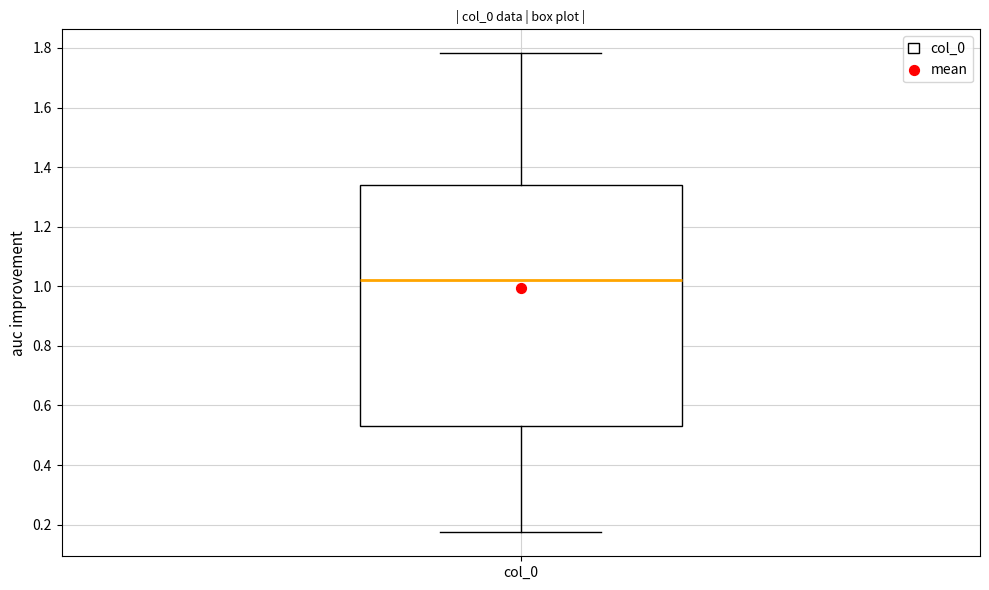

Read this box plot against the y-axis: the position of the median line, the range covered by the box, and the ends of both whiskers. The values are not printed on the chart, so give them approximately, as read against the axis.

median 1.02, box 0.52 to 1.34, whiskers 0.18 to 1.78